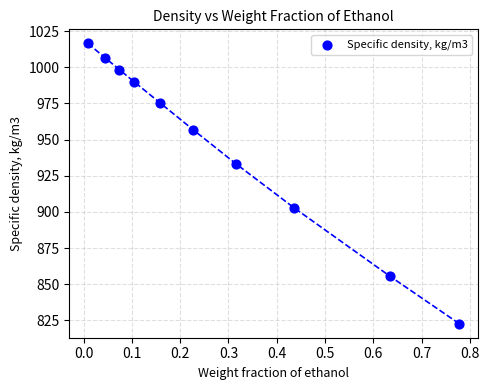

What is the average X value?

0.3